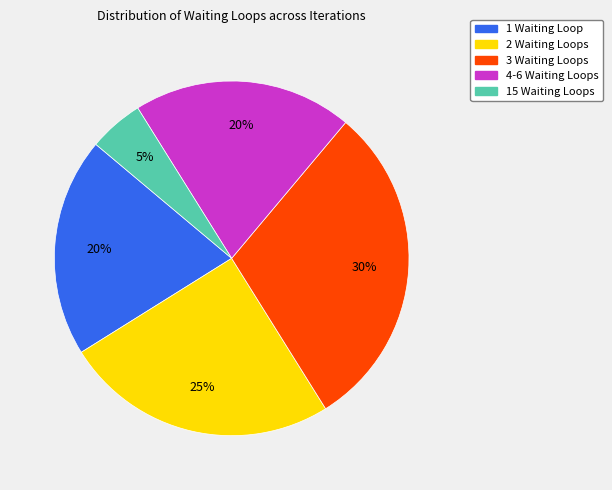

How many slices are in this pie chart?

5